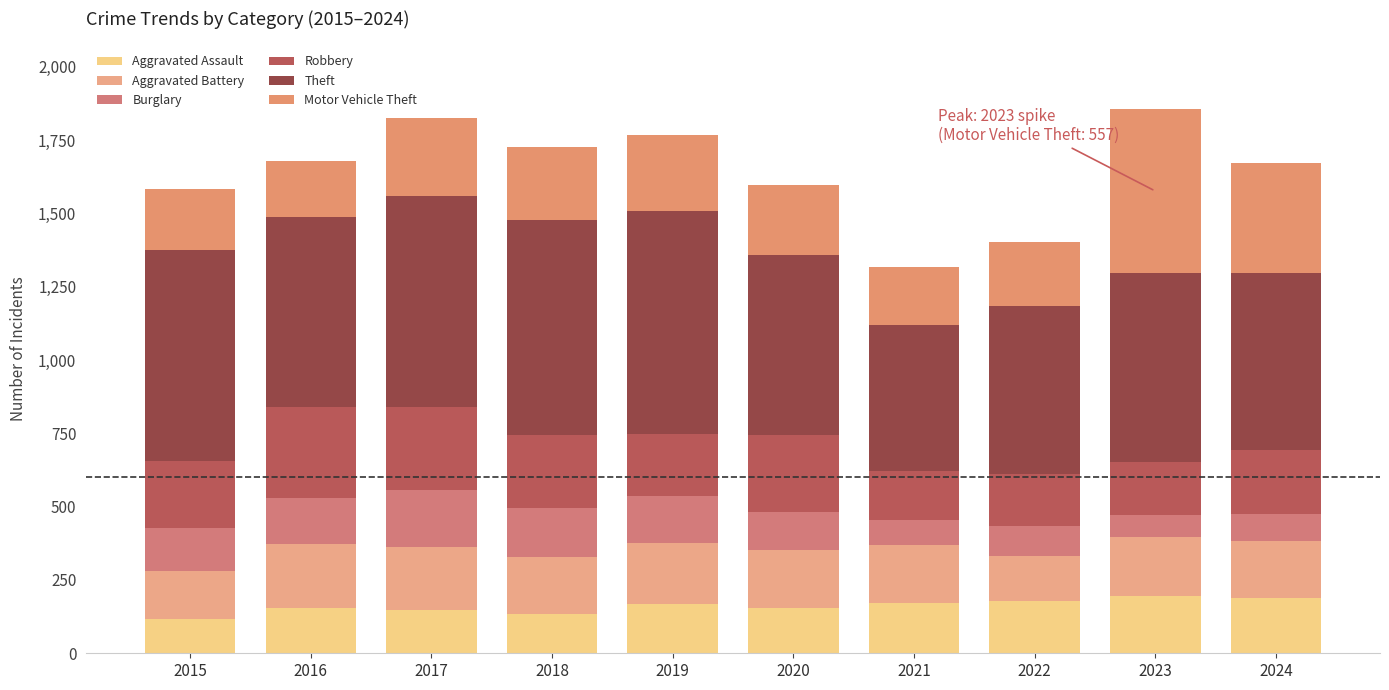

What is the difference between the maximum and minimum values in the Aggravated Assault series?

78